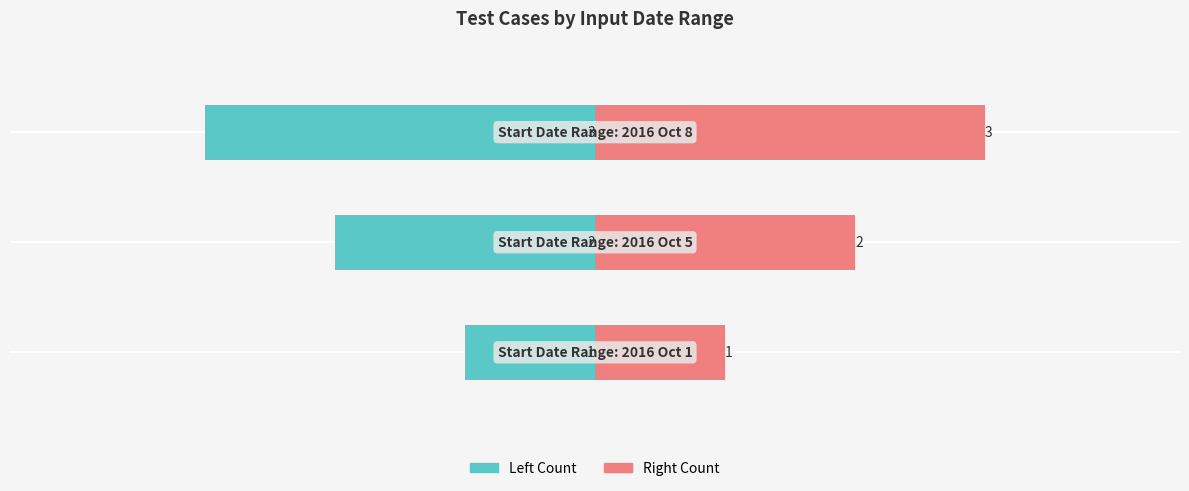

Between 2 and 1, which is larger?

1